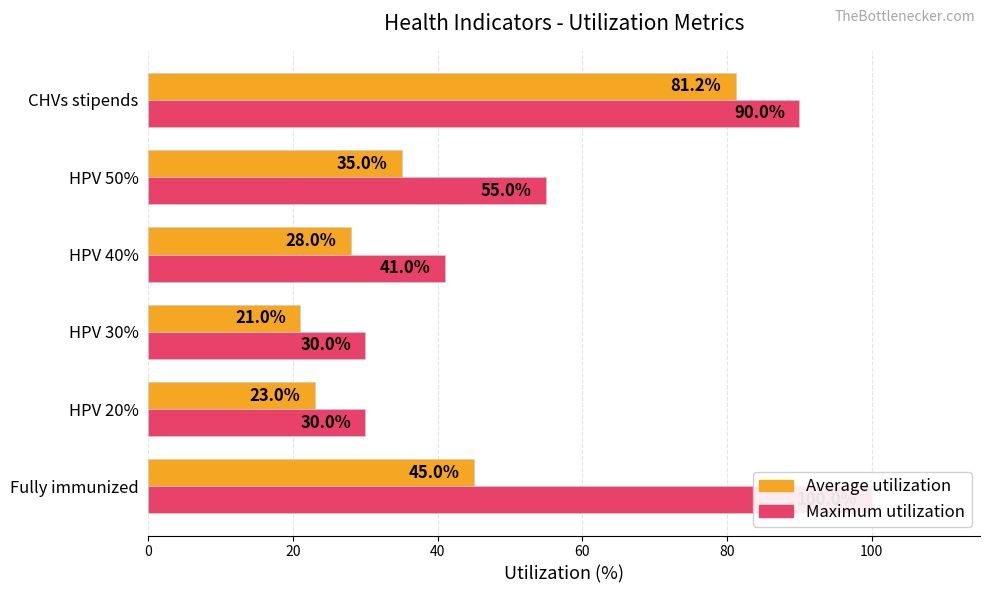

Which series has the largest total across all categories?

Maximum utilization